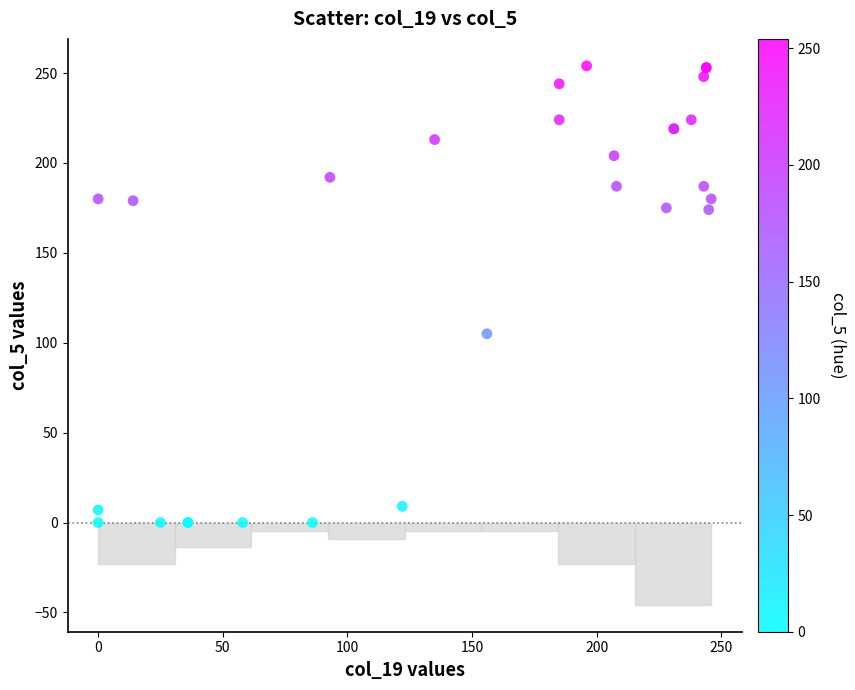

What Y value in the scatter plot is closest to 127?

105